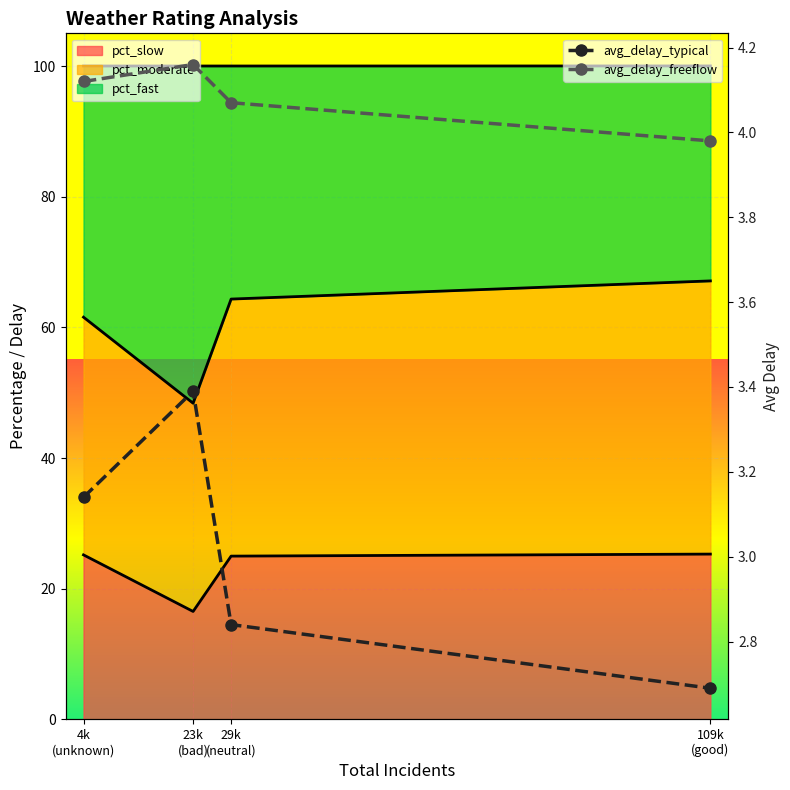

How many data points does each series have?

4